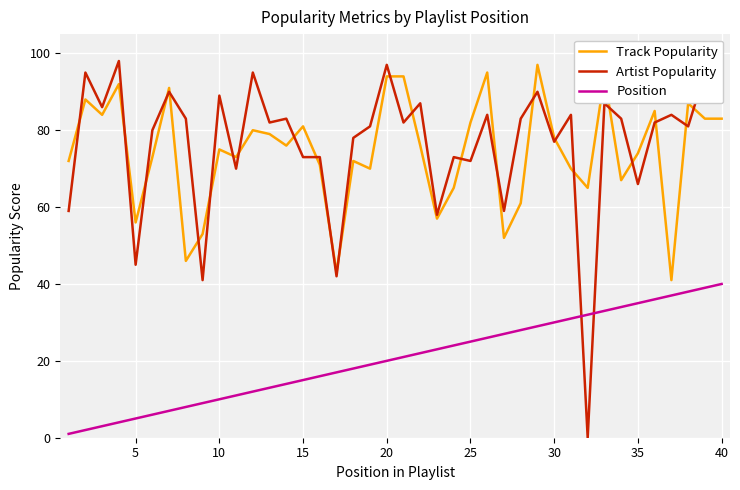

What are all the series names shown in the legend?

Track Popularity, Artist Popularity, Position